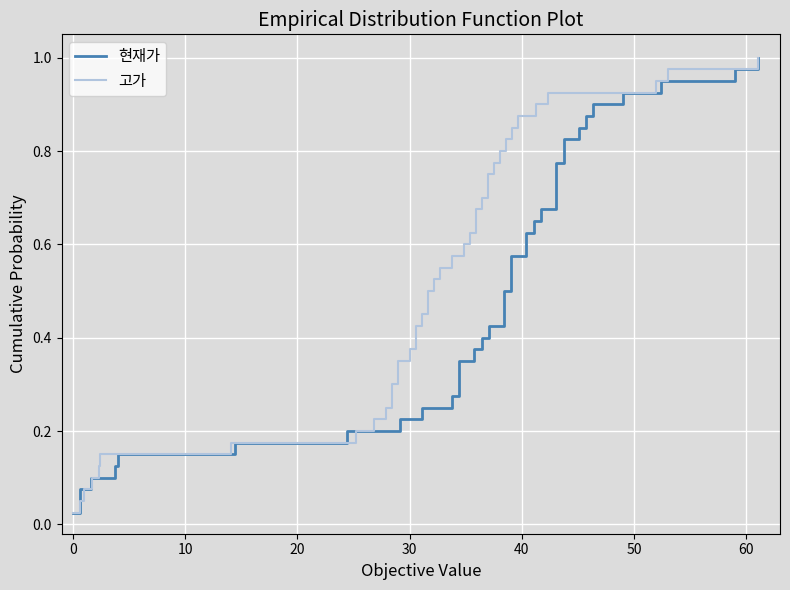

At 10, list the series in order from smallest to largest.

현재가, 고가